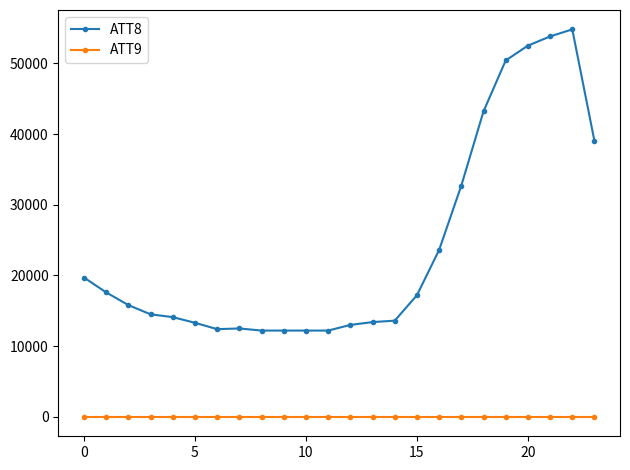

List the series in order of their overall mean, highest first.

ATT8, ATT9